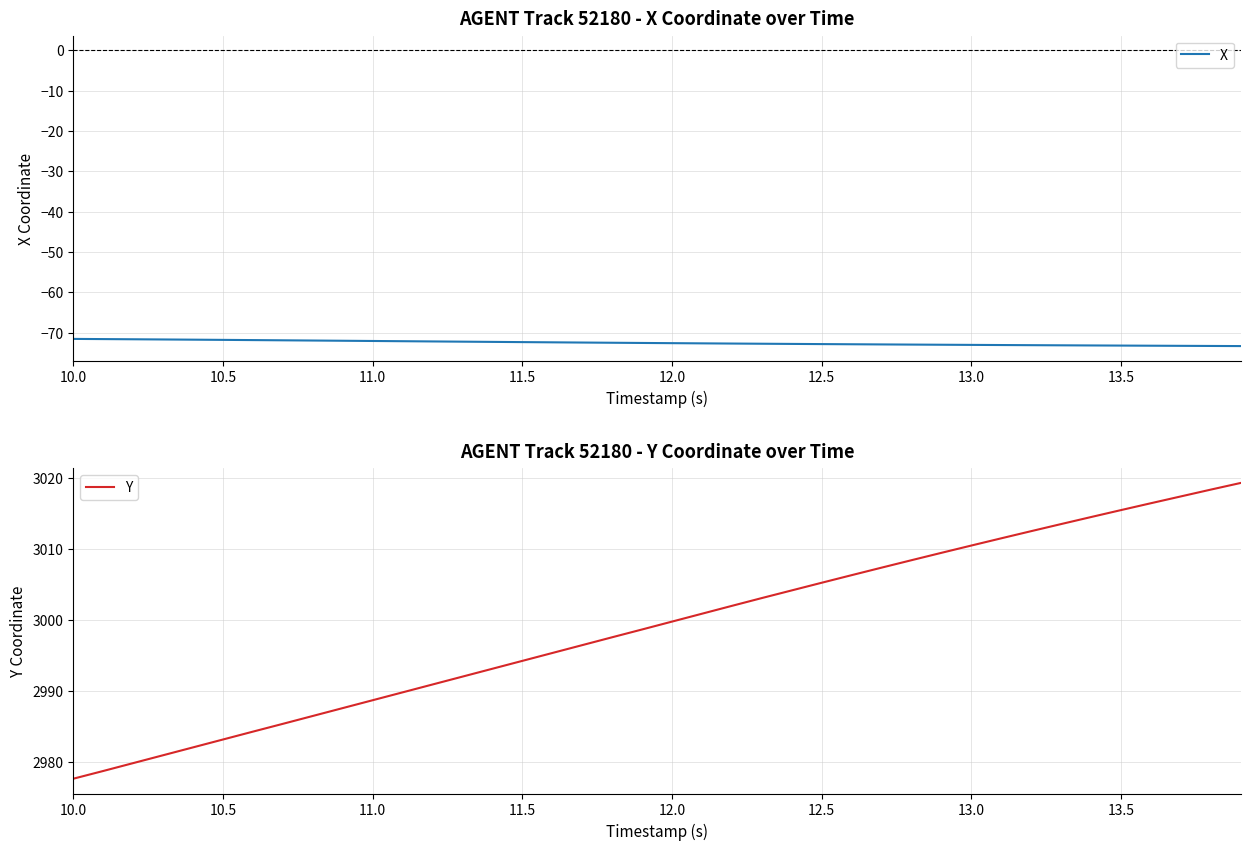

What is the minimum value for X?

-73.4